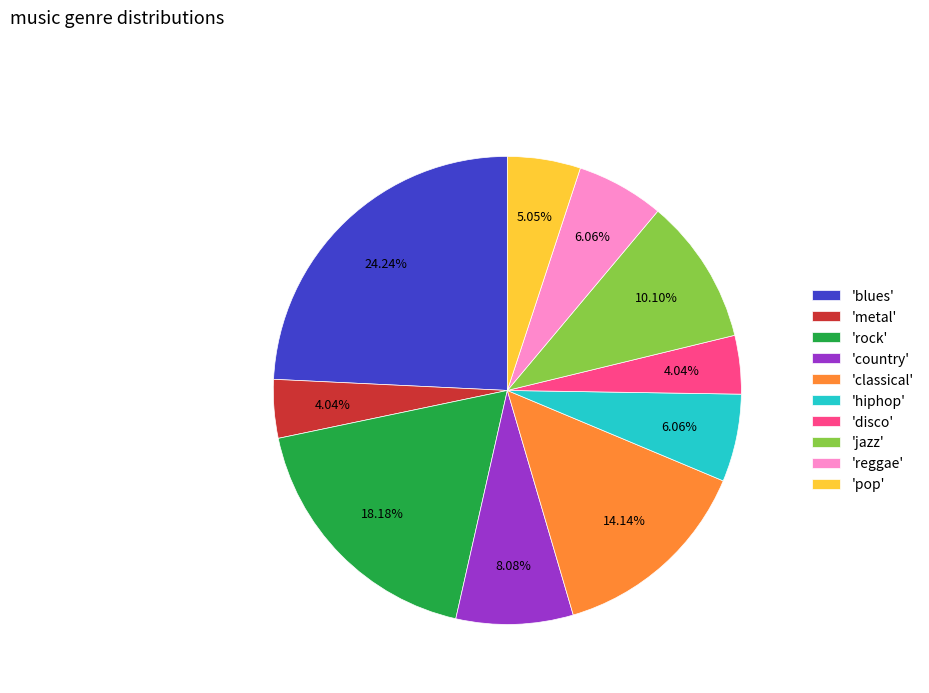

Is the sum of 'metal' and 'country' greater than half?

No